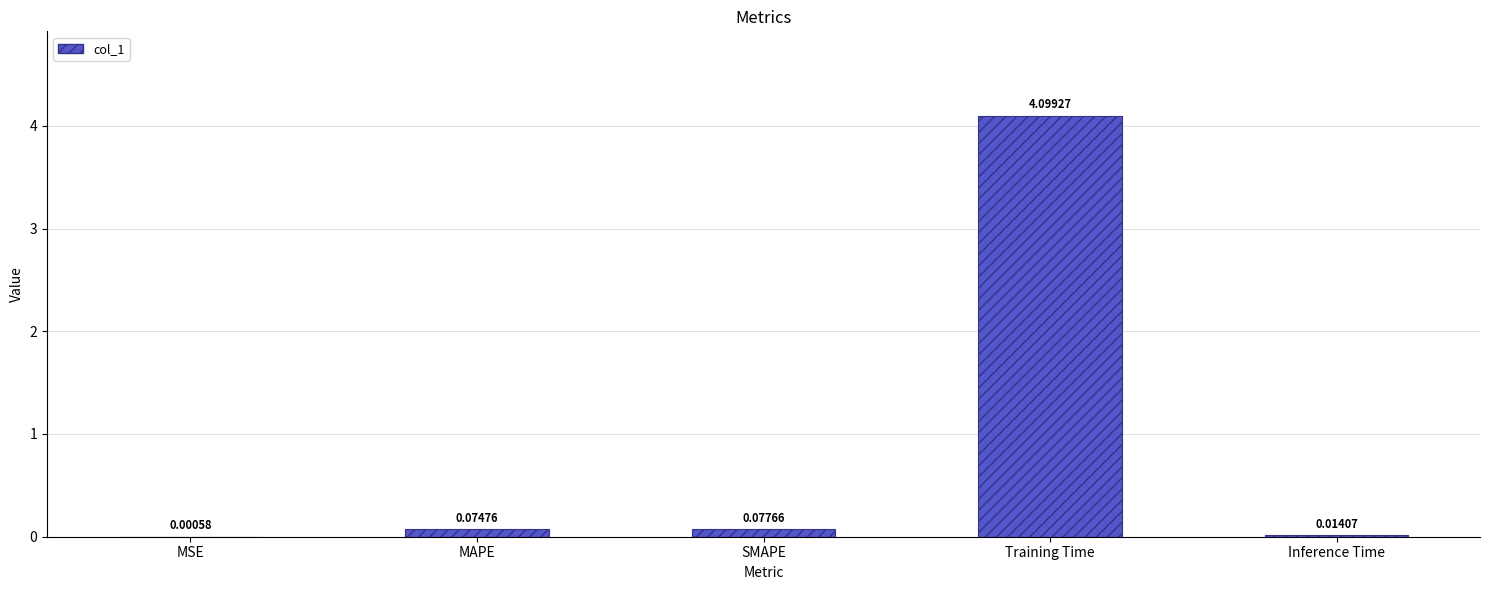

At which category does the chart reach its peak across all series?

Training Time